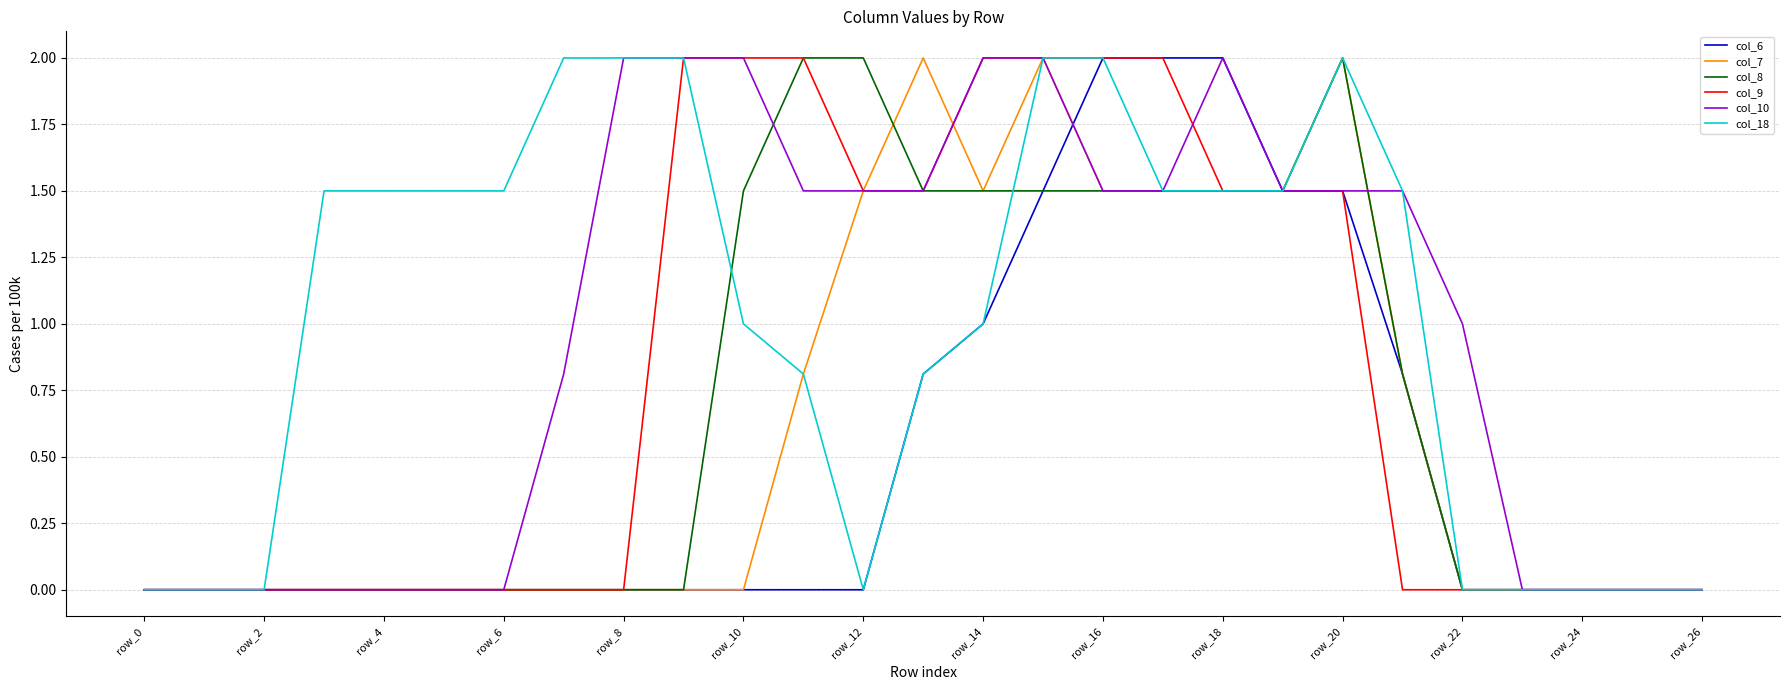

What is the maximum value for col_8?

2.0